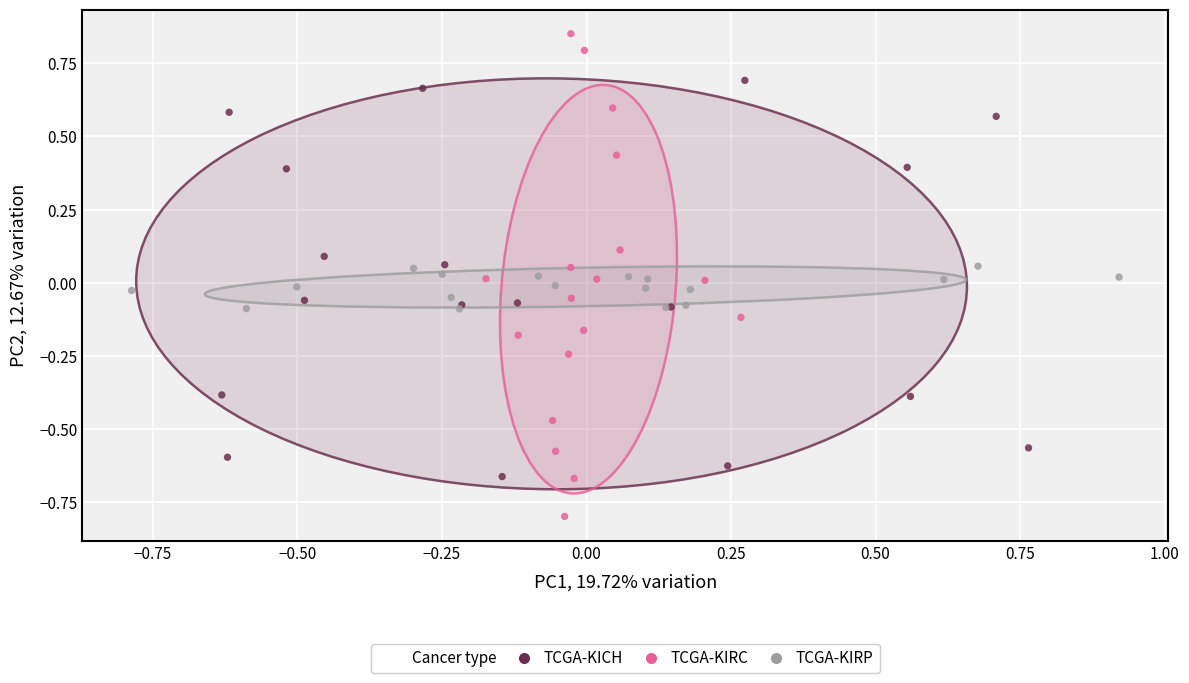

Which series contains the highest Y value?

TCGA-KIRC